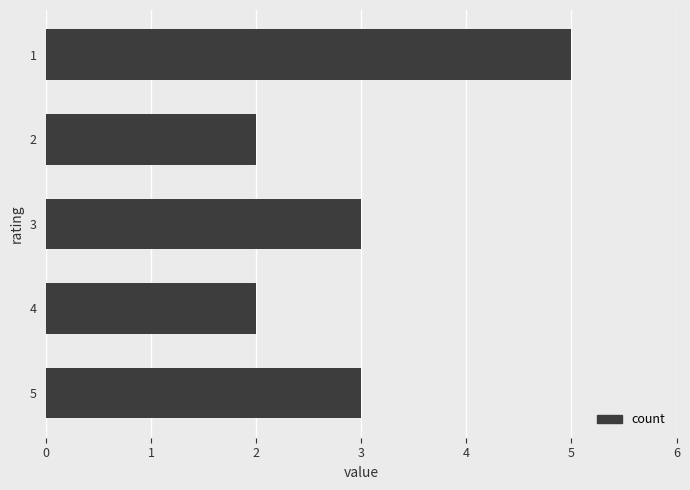

Read the value at 1.

5